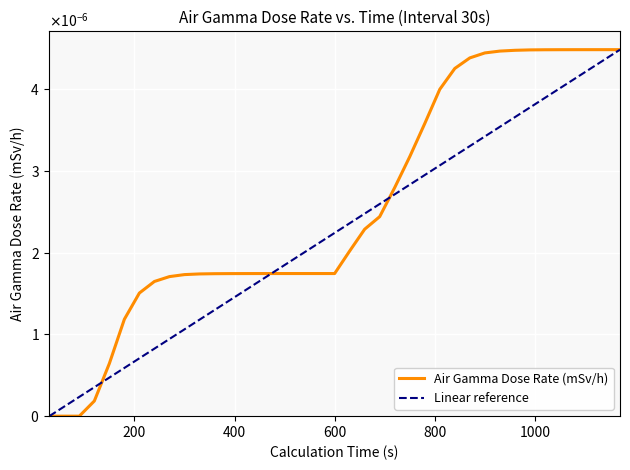

How many data points does each series have?

39